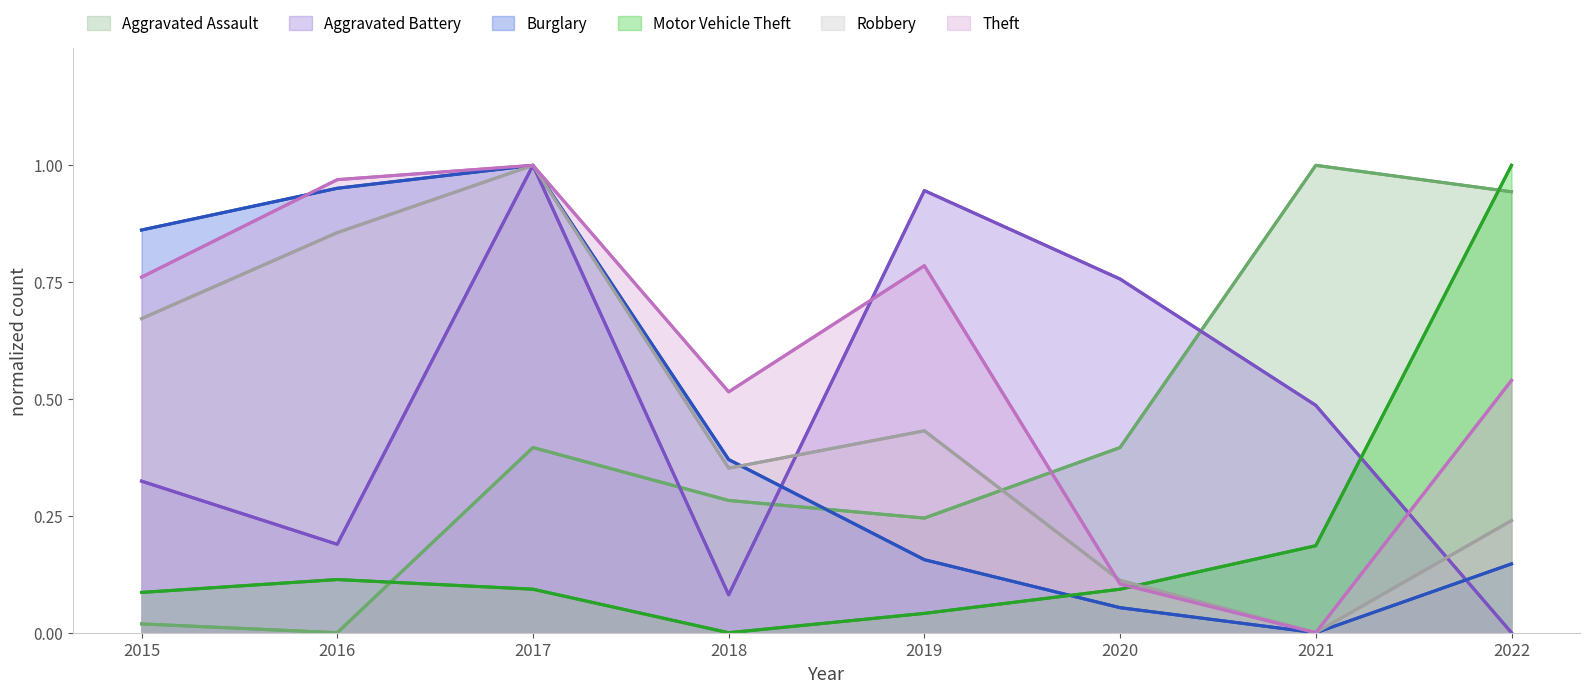

What is the value of the Robbery point at the 1st from the left?

0.7